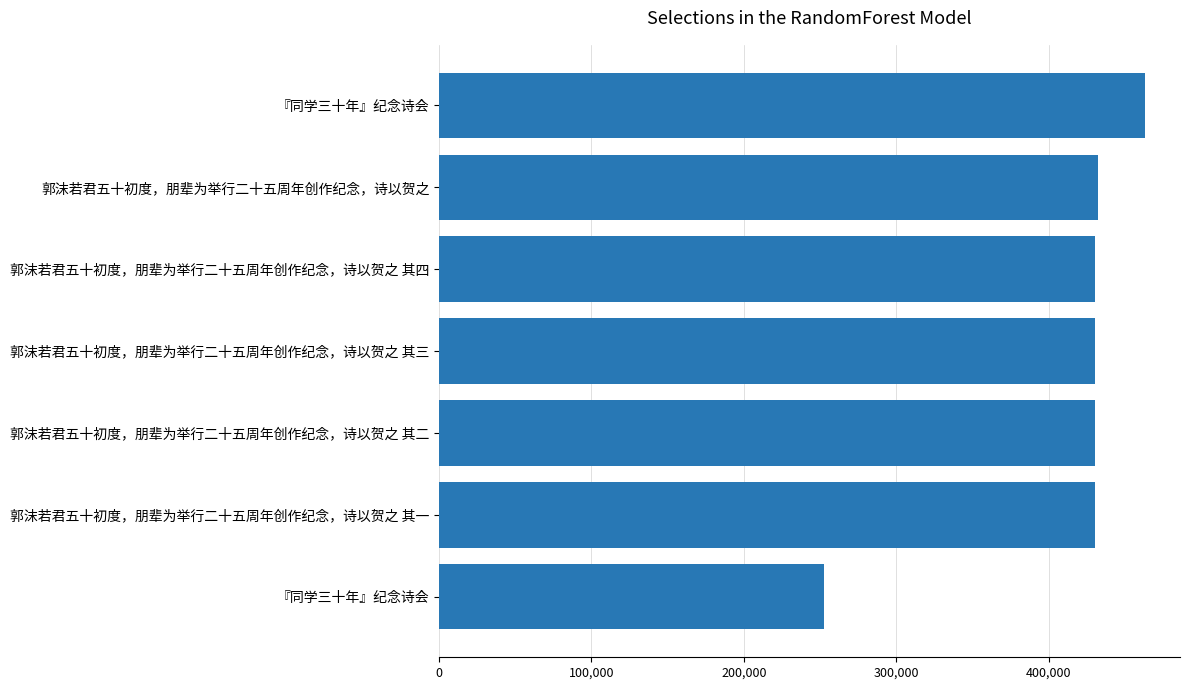

How many bars are there in total?

7